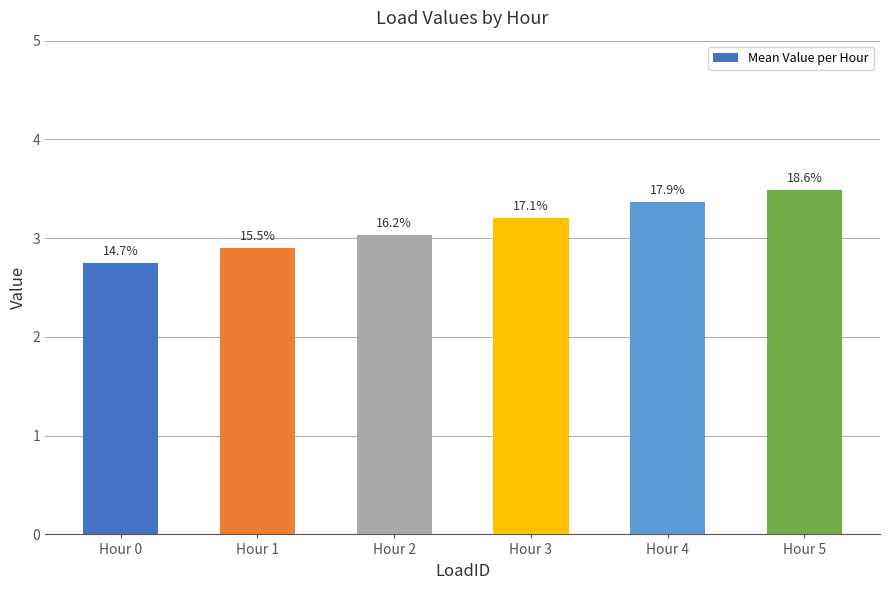

What is the difference between the values at Hour 0 and Hour 4?

0.6